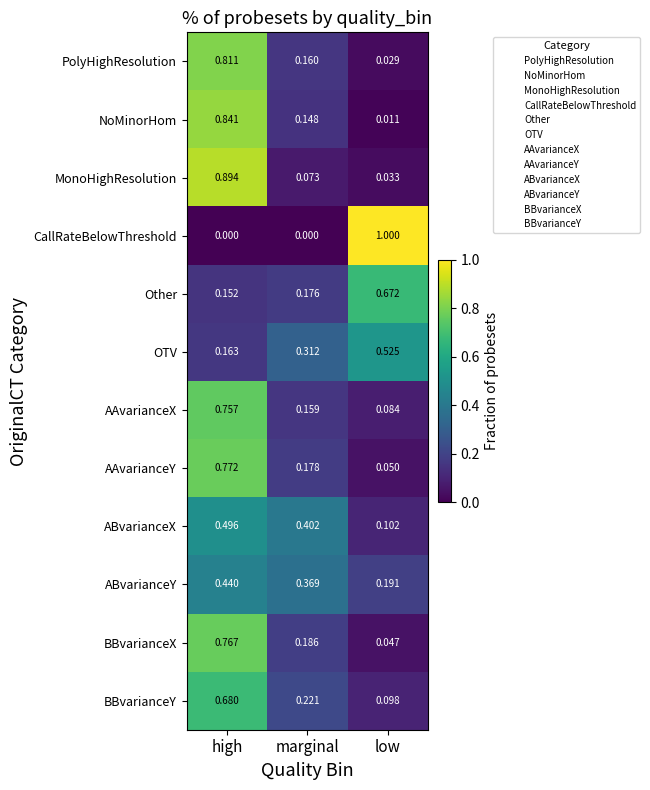

Between marginal and low, which series saw the biggest shift?

CallRateBelowThreshold